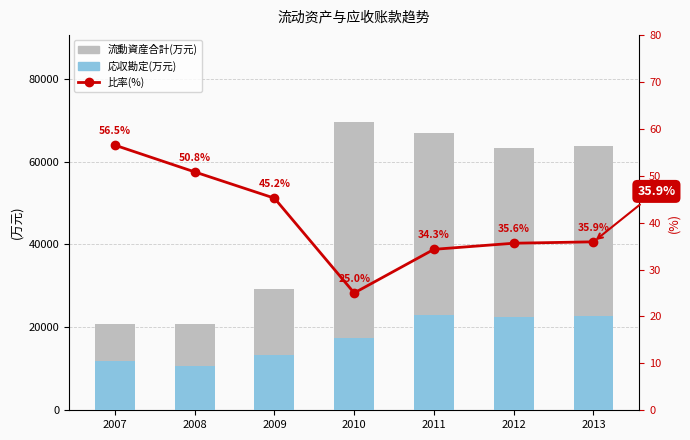

How many values in the 流动资产合计(万元) series exceed 63333?

3